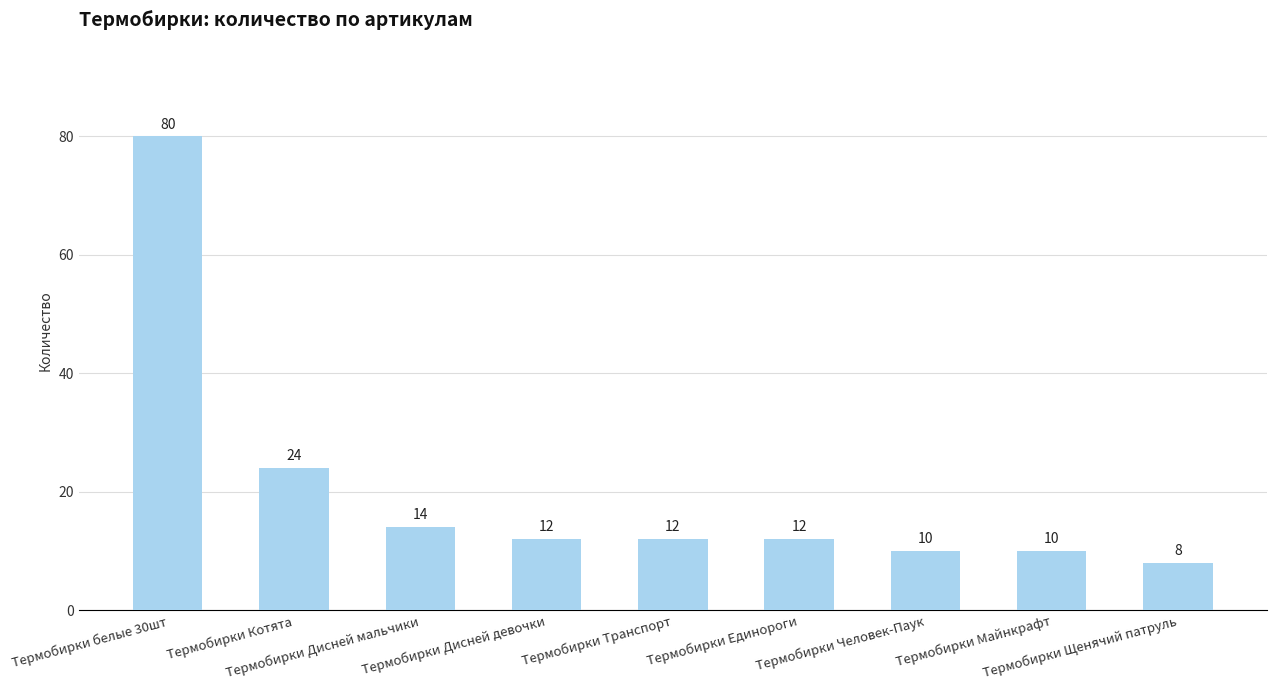

What is the sum of the values at Термобирки Человек-Паук and Термобирки Дисней девочки?

22